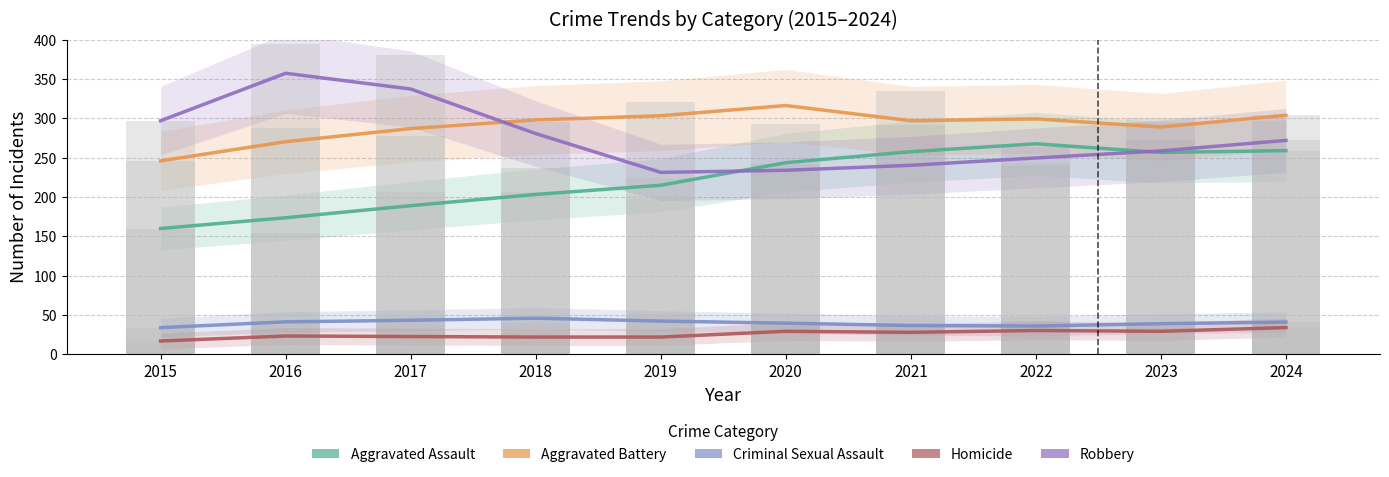

At which category is the sum across all series the highest?

2024